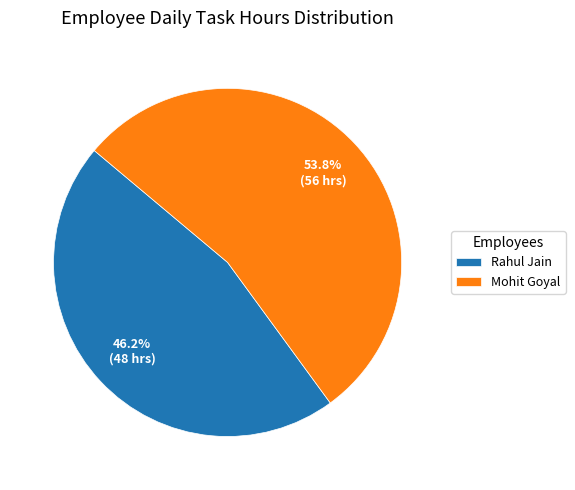

How many segments does this pie chart have?

2